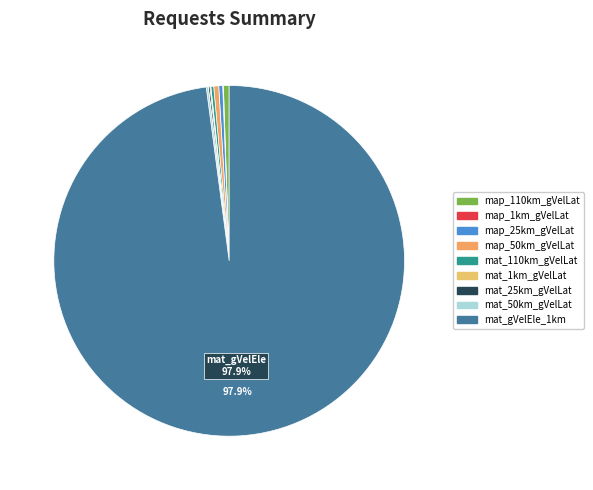

Is there a majority slice in this chart?

Yes